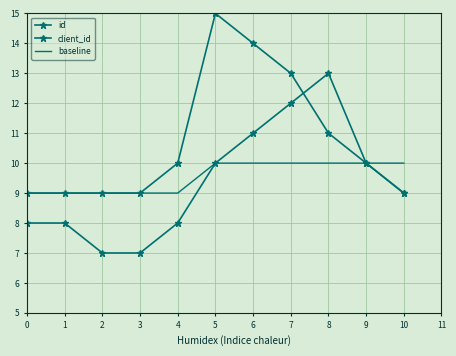

The value of baseline at 0 is 15. True or false?

False